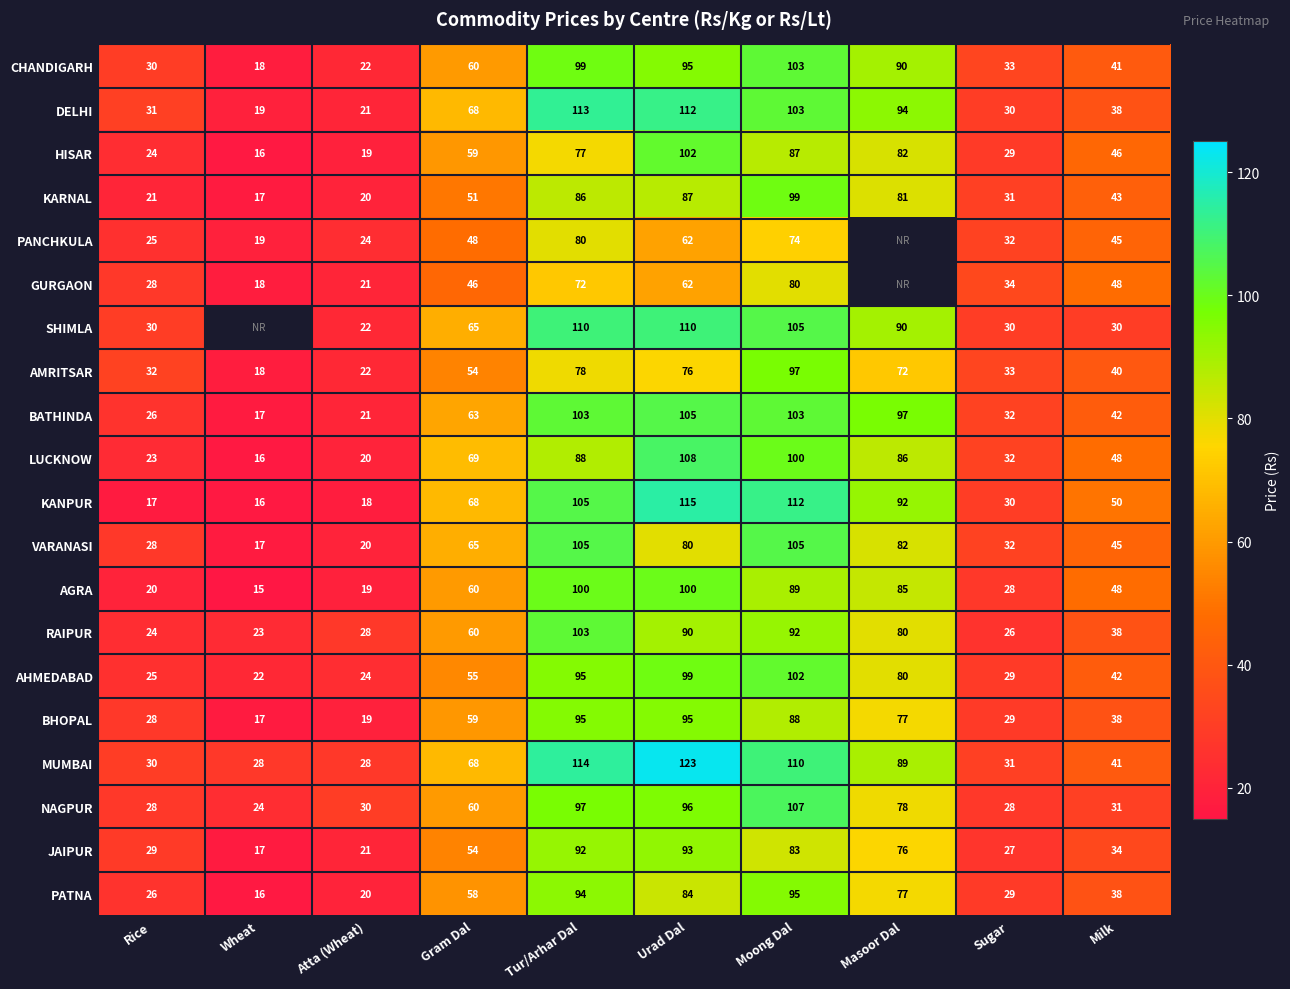

At which label does KARNAL reach its peak?

Moong Dal